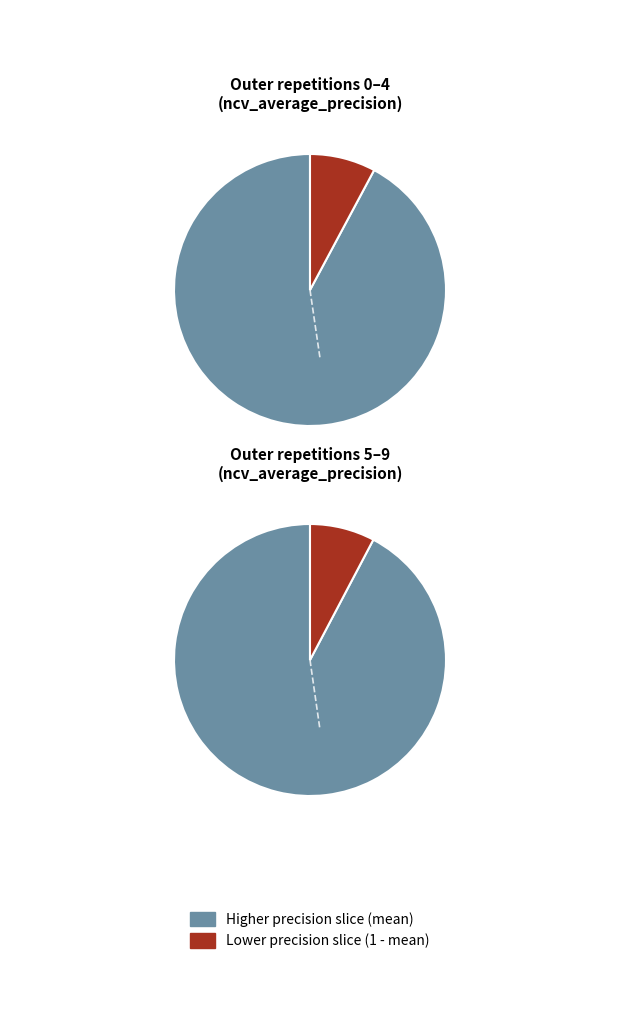

What is the total percentage of outer-repetition0 and outer-repetition8?

20.5%